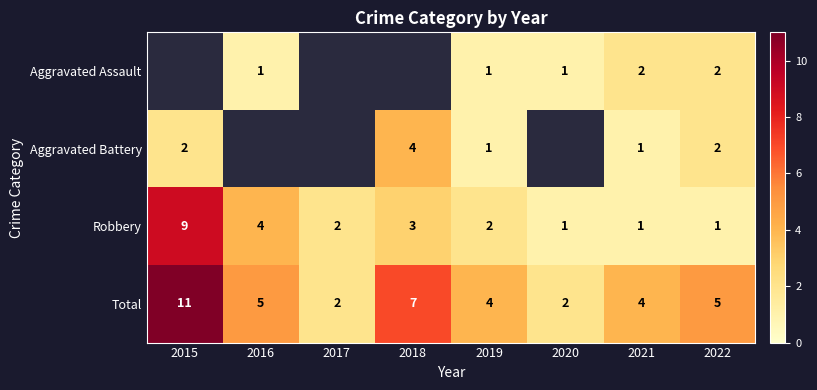

Where does the Total series first go above 5?

2015